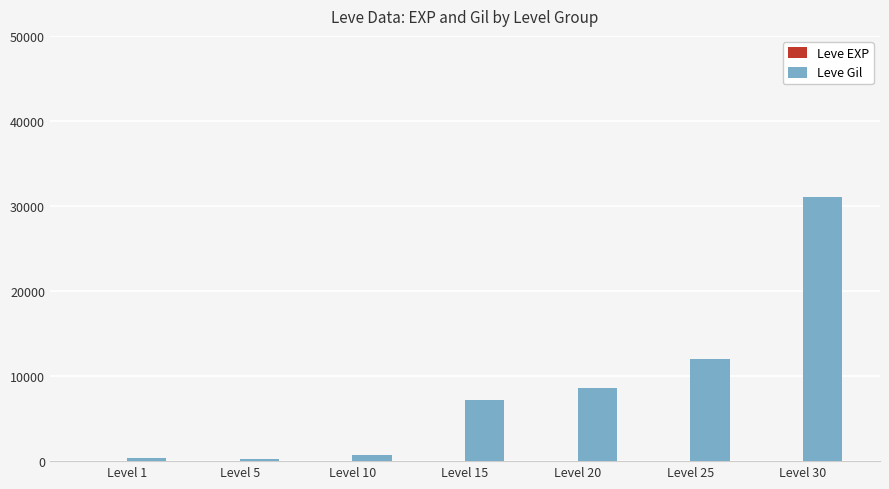

At which category is the sum across all series the highest?

Level 30